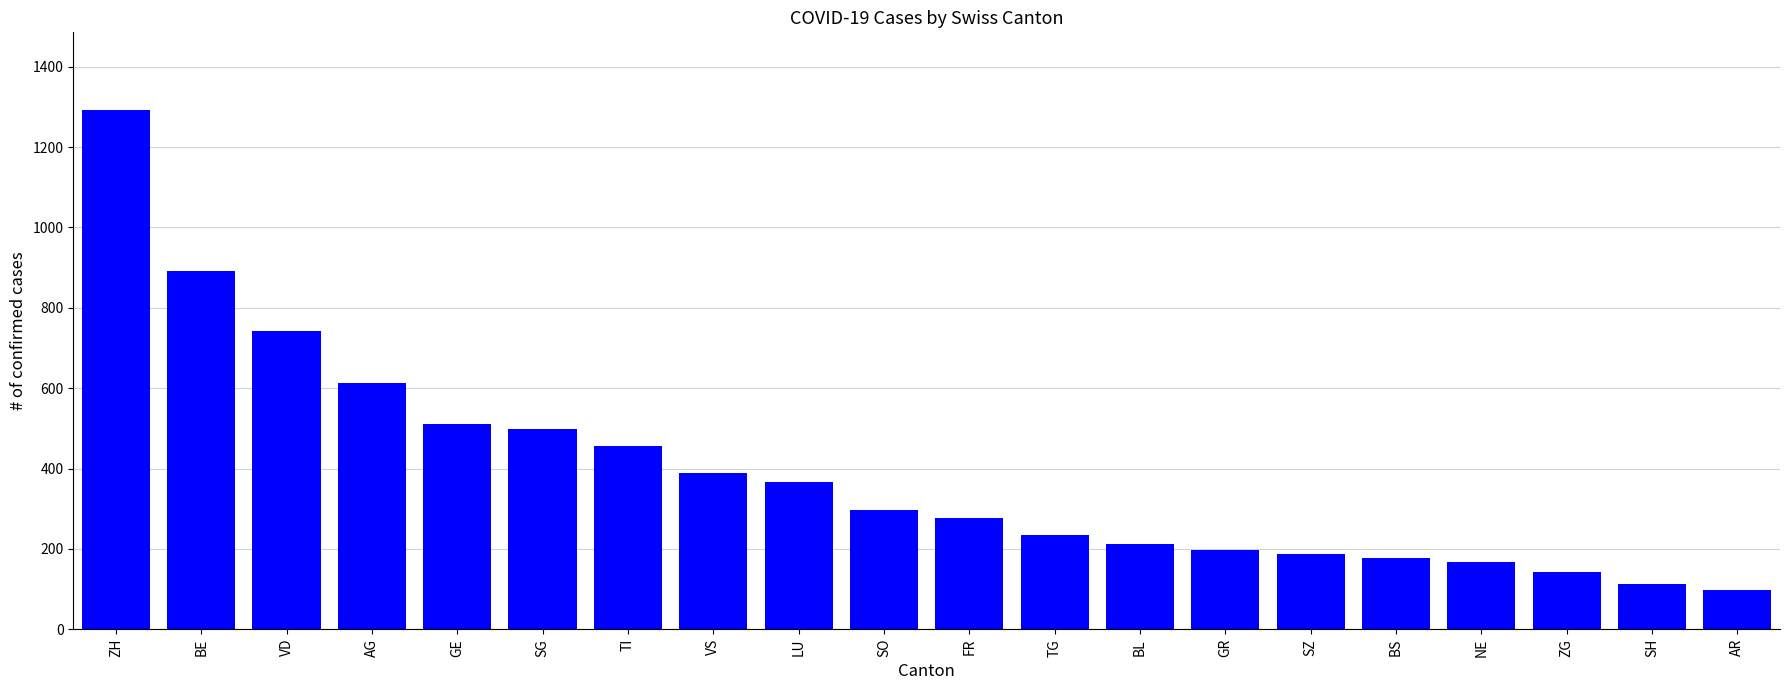

What is the minimum value shown in the chart?

98